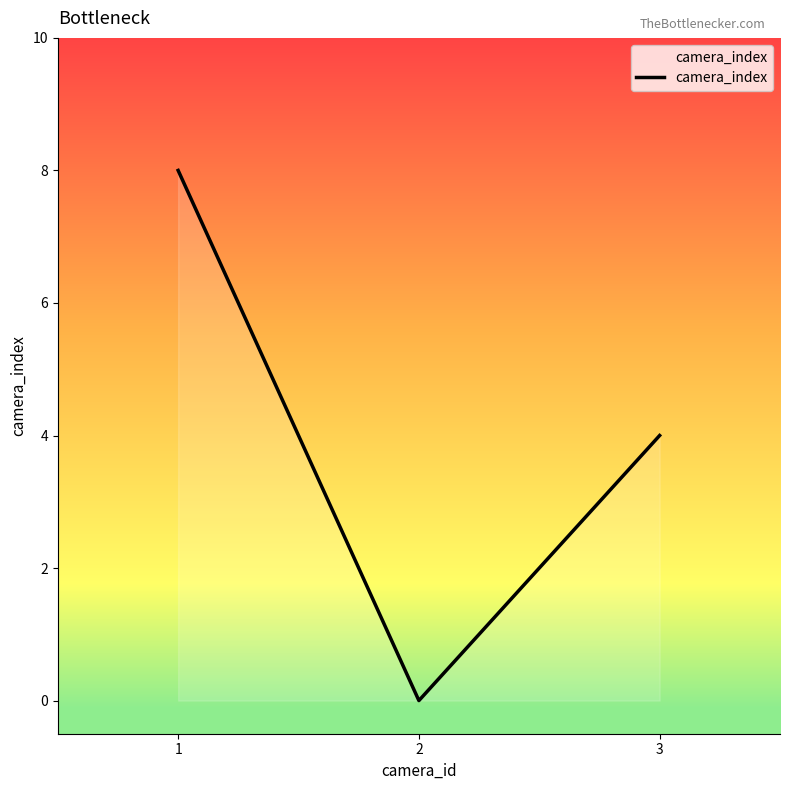

What is the average value?

4